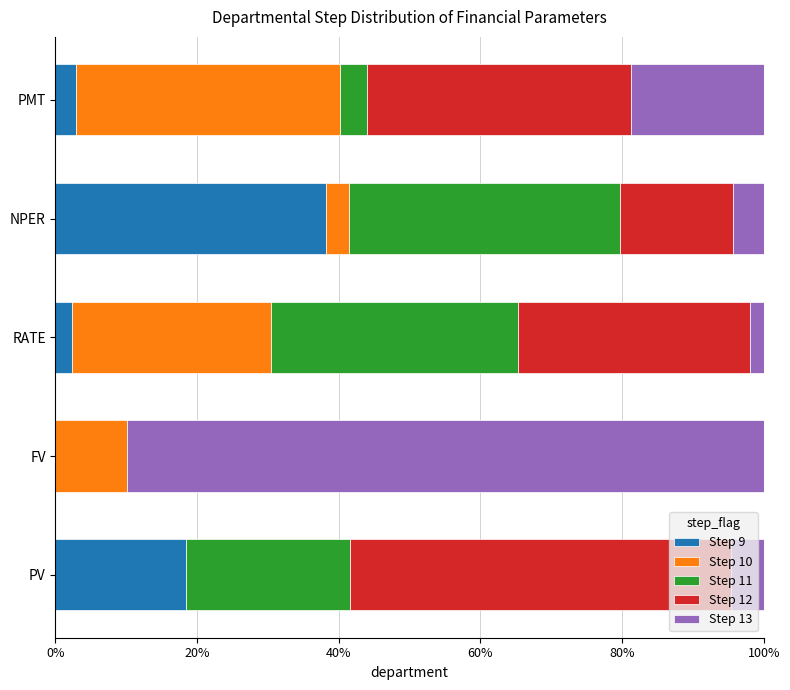

Is it true that Step 9 equals 17.4 at NPER?

False